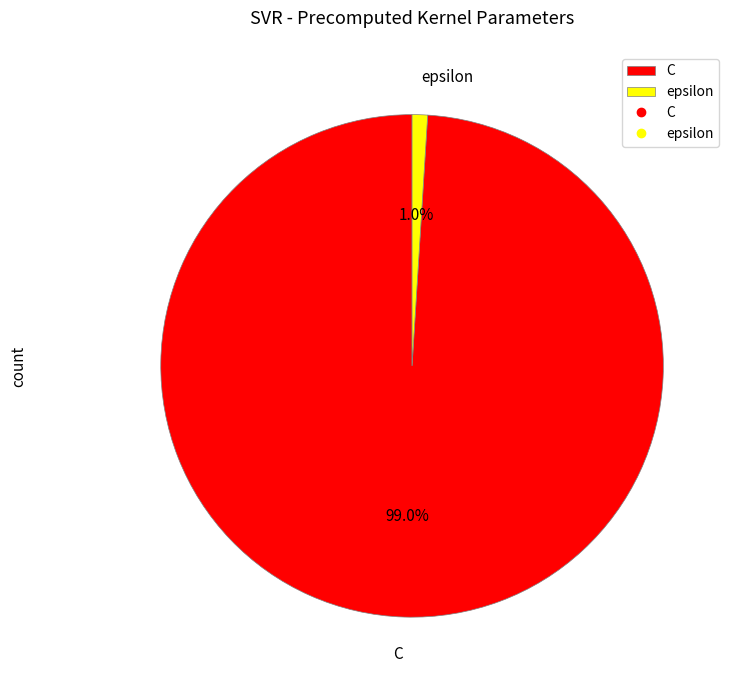

Between C and epsilon, which is larger?

C